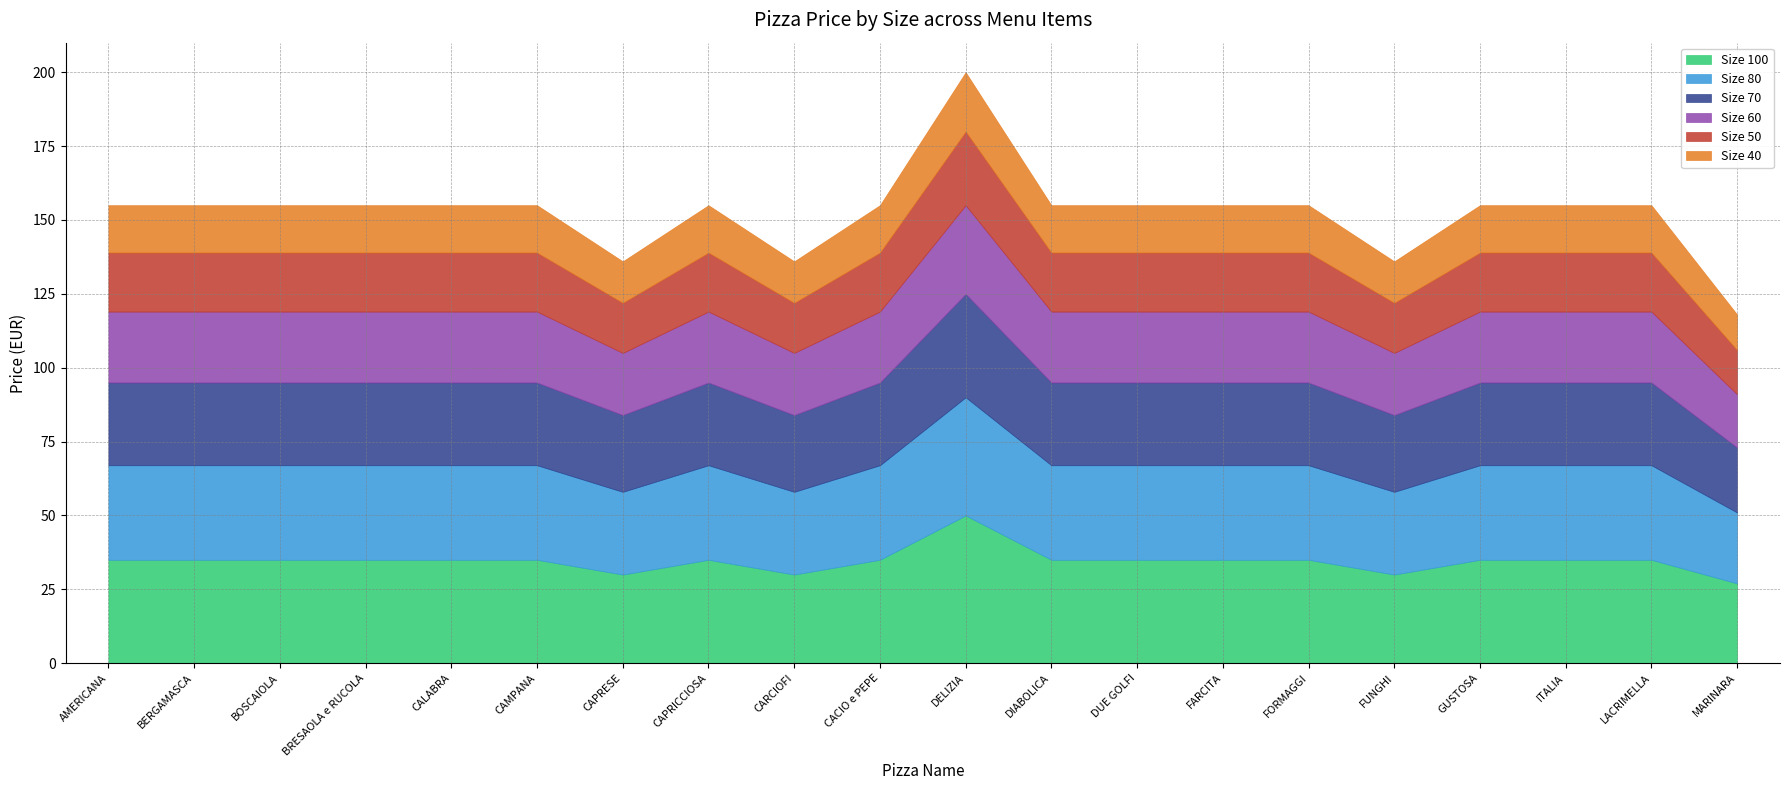

At which label does Size 70 reach its peak?

DELIZIA